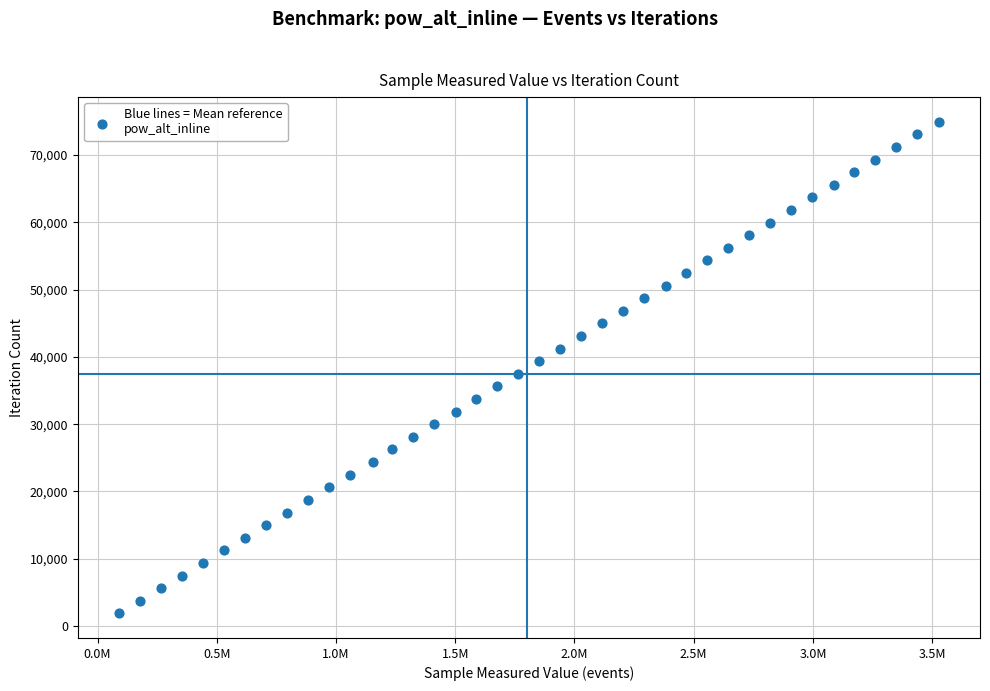

What is the range of X values (max minus min)?

3439592